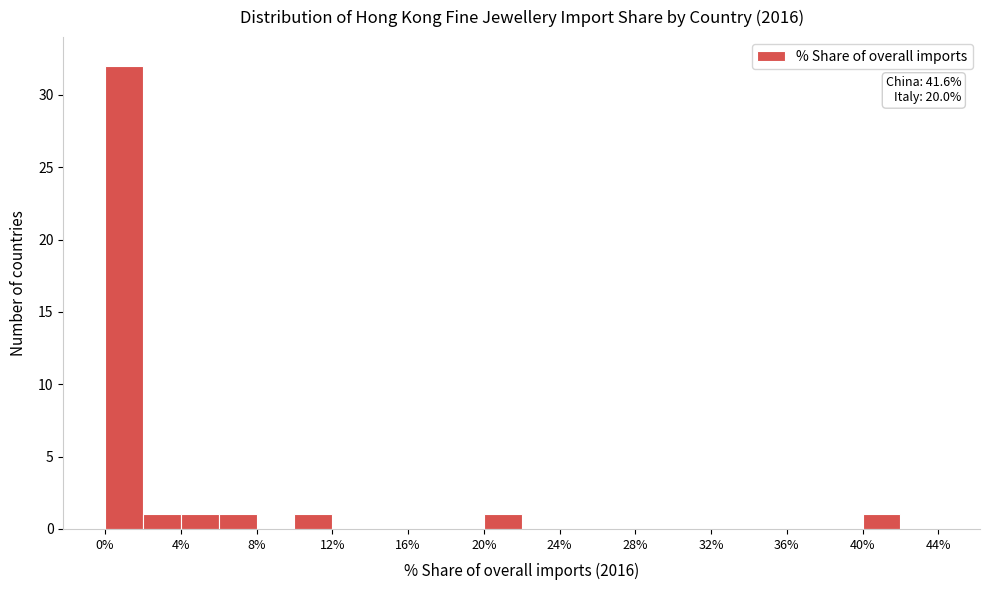

Which range on the x-axis has the tallest bar?

0 to 2